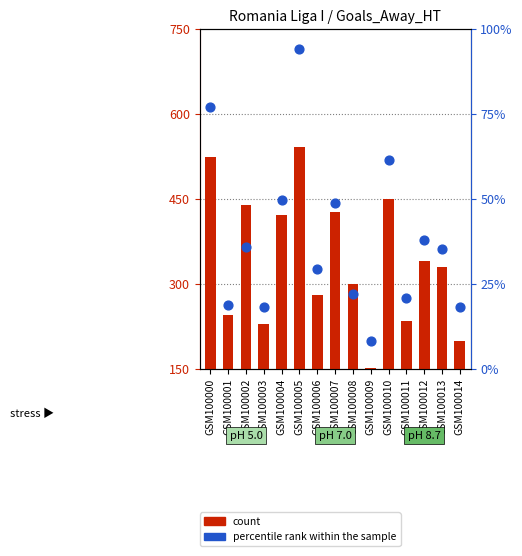

Which series contains the highest Y value?

count